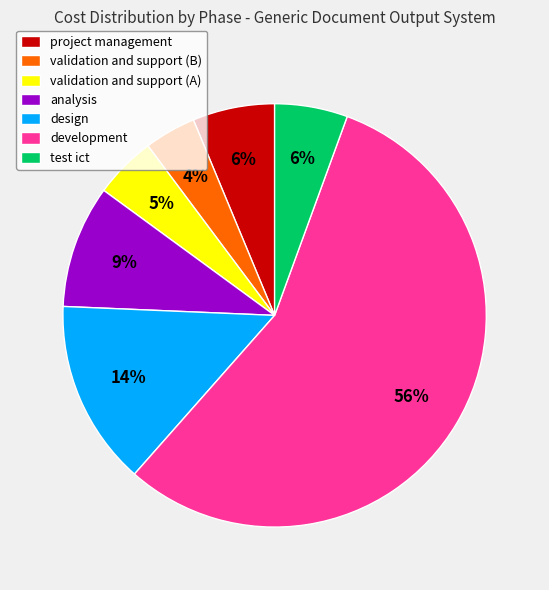

What is the ratio of the value at design to the value at project management?

2.3